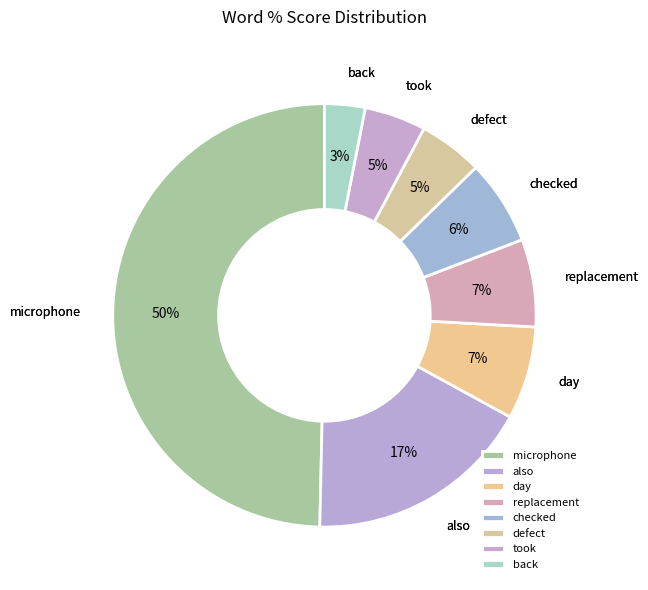

How many segments does this pie chart have?

8